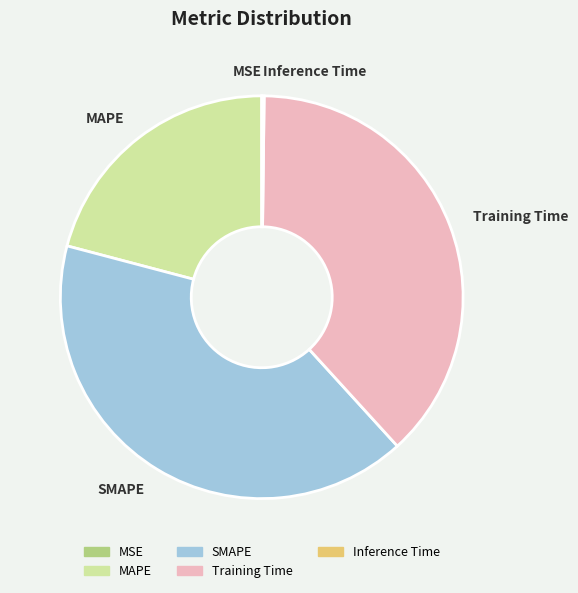

The MAPE slice represents 21% of the pie. True or false?

True